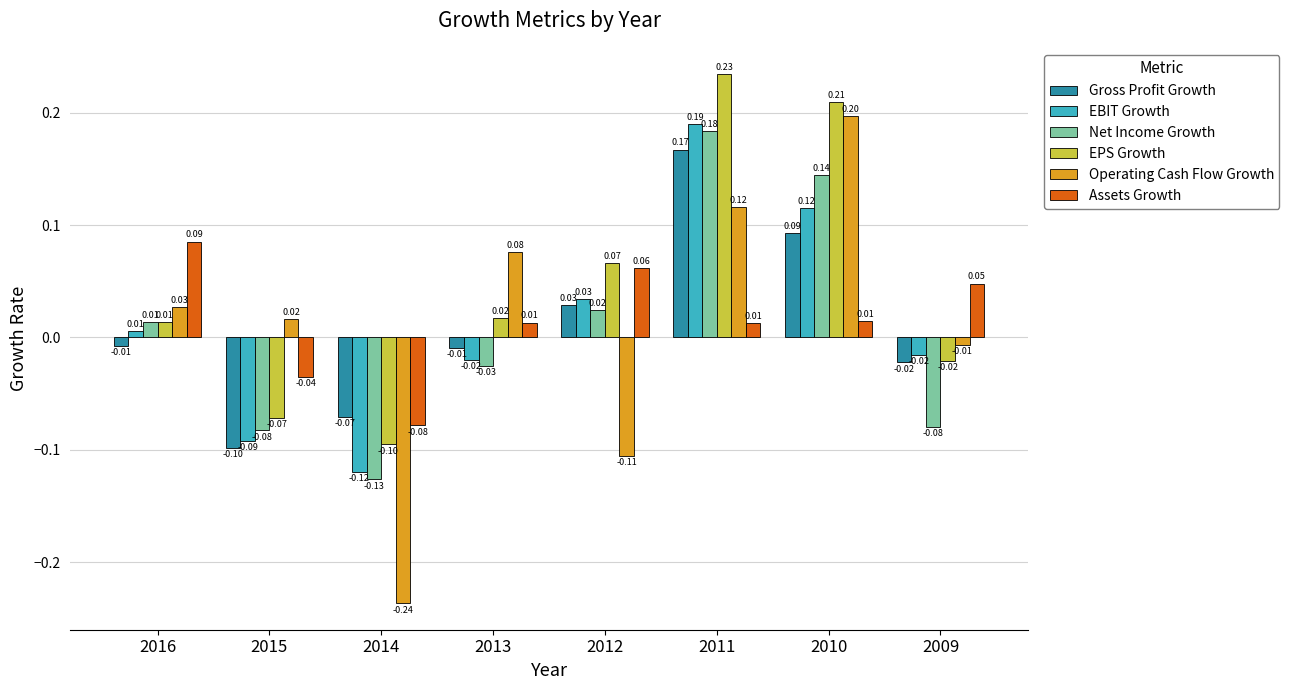

Is the value of Assets Growth at 2016 greater than the value of Operating Cash Flow Growth at 2009?

Yes